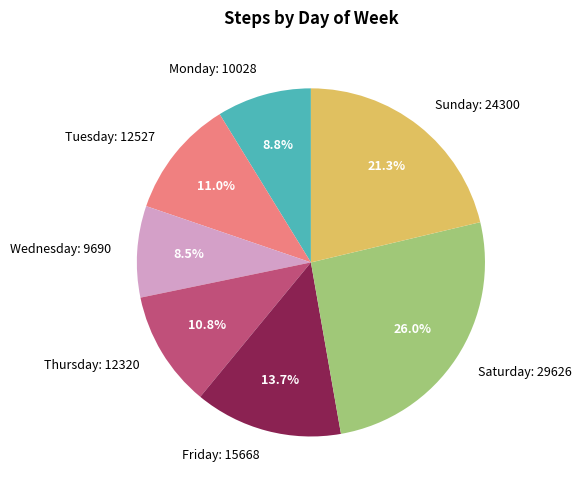

Approximately how many times larger is the value at Monday: 10028 compared to Sunday: 24300?

0.4